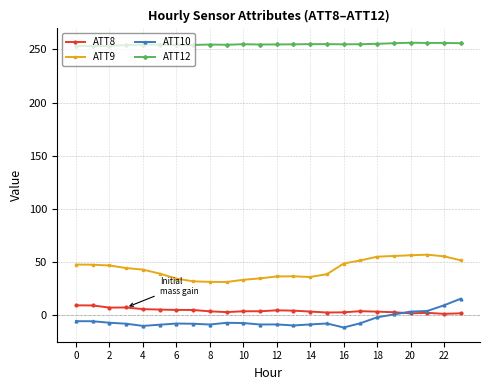

Which series has the largest total across all categories?

ATT12